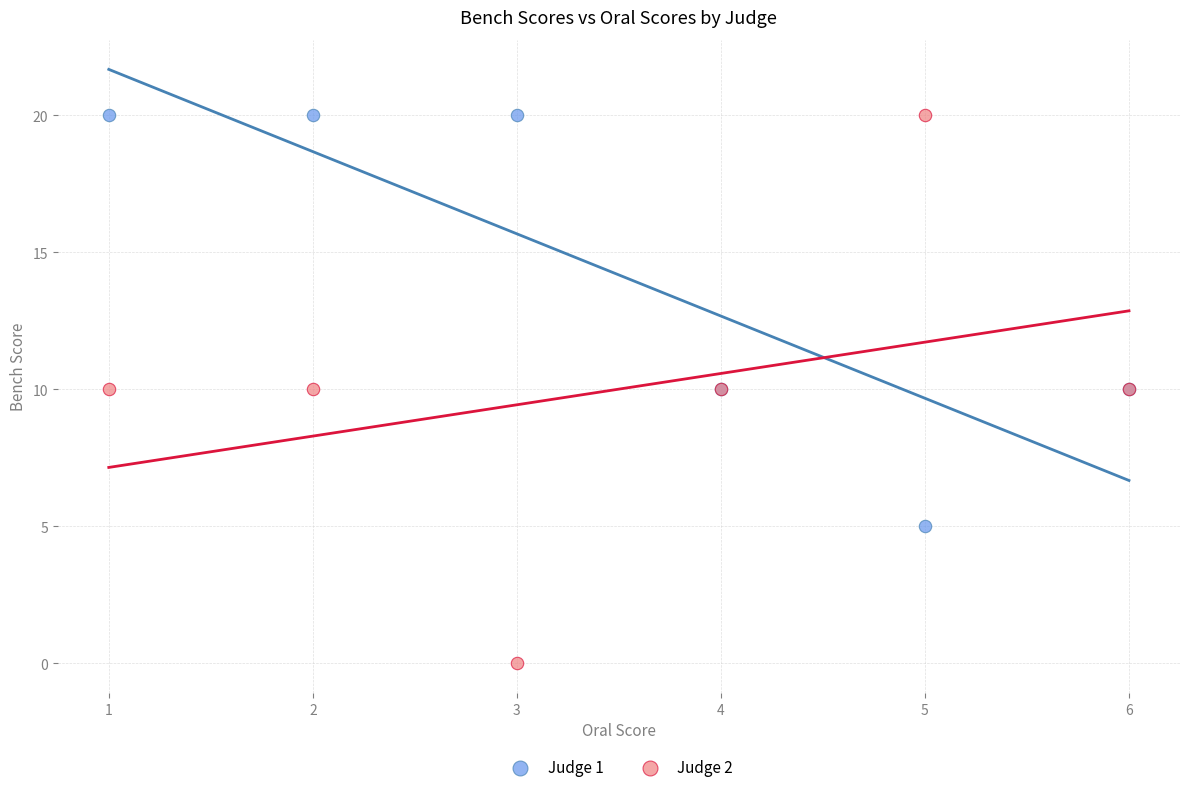

What is the X range (max minus min) for the scatter plot?

5